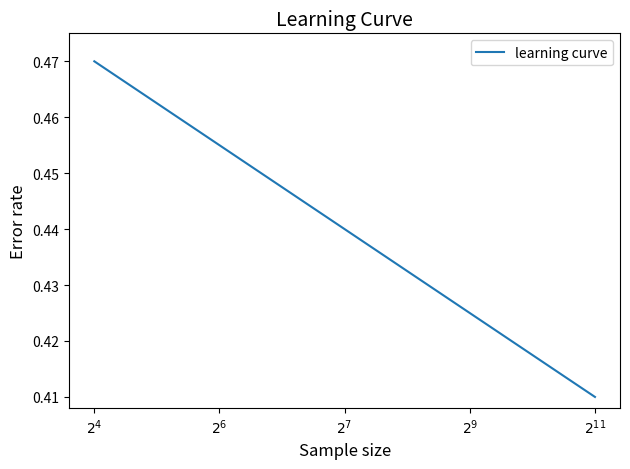

Reading right to left, what are all the values shown in this chart?

0.4	0.4	0.4	0.4	0.4	0.4	0.4	0.4	0.4	0.4	0.4	0.4	0.4	0.5	0.5	0.5	0.5	0.5	0.5	0.5